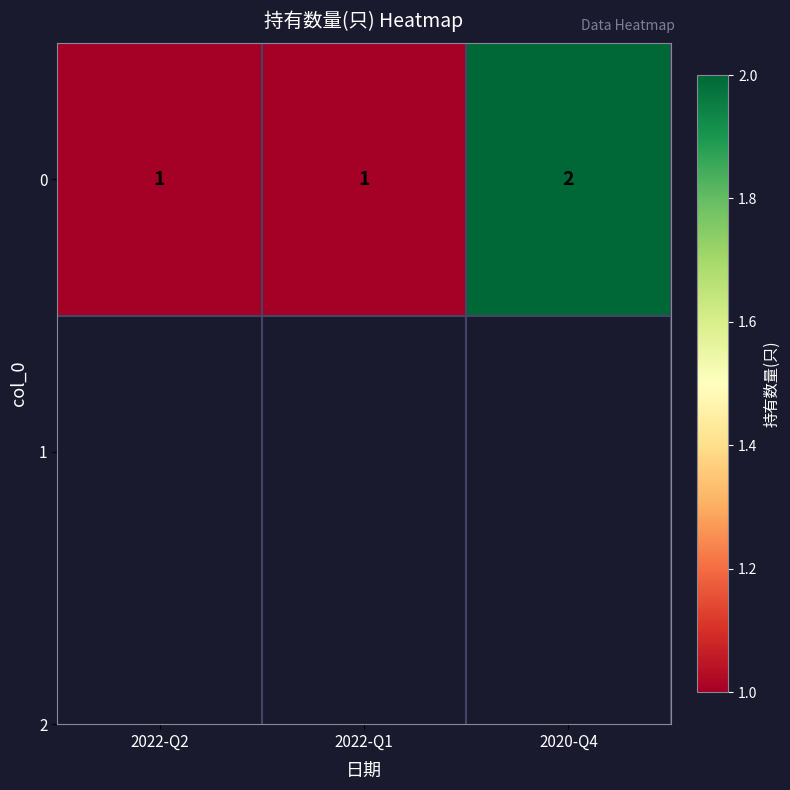

Which has a higher value, 2022-Q2 or 2022-Q1?

2022-Q2